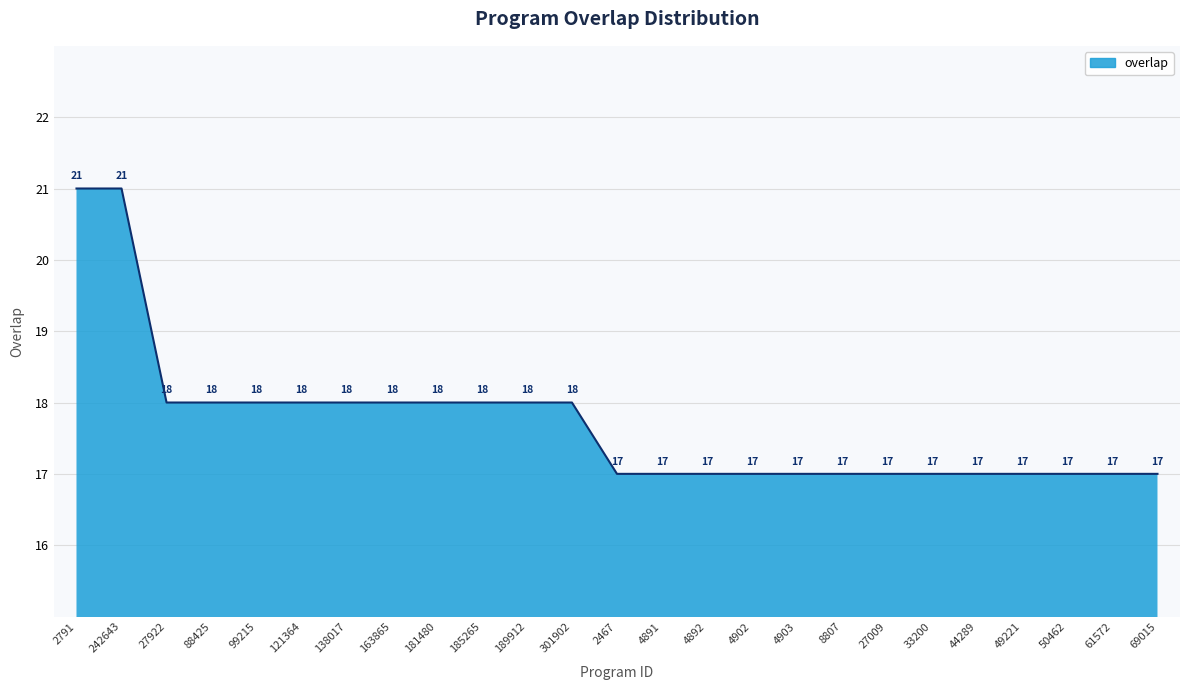

What is the smallest value displayed?

17